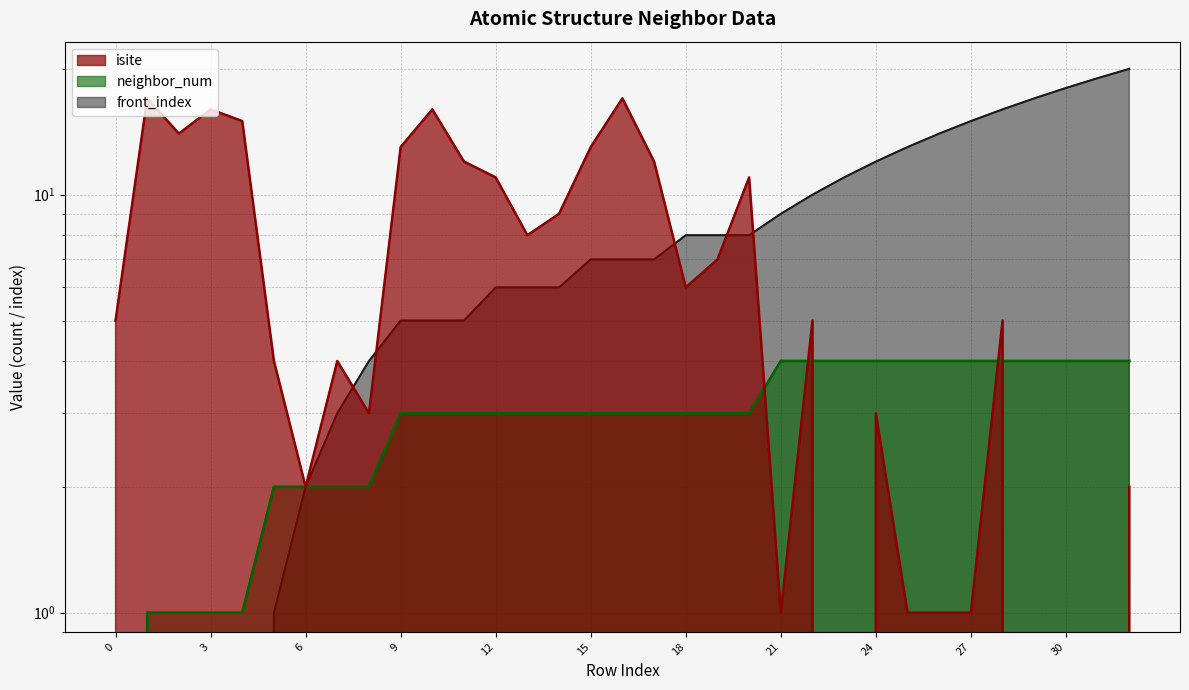

True or false: front_index and neighbor_num intersect in this chart.

False